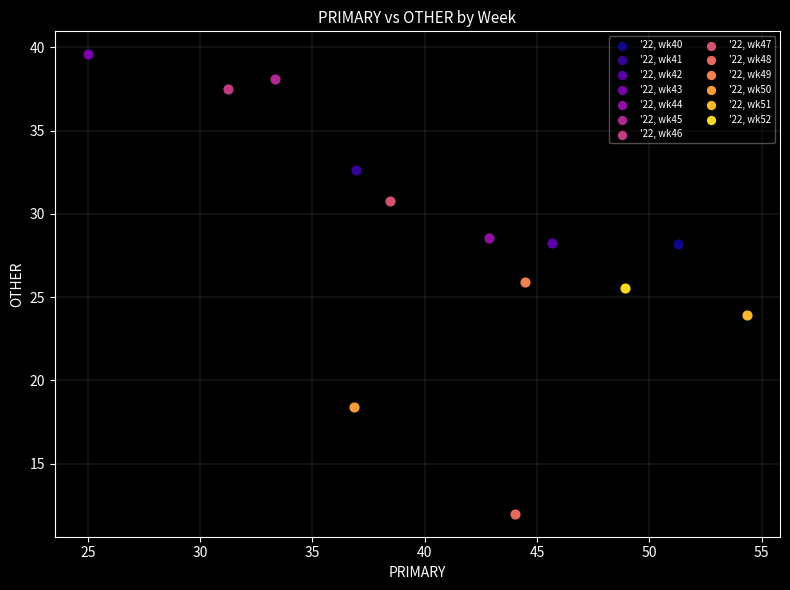

Which series contains the lowest Y value?

'22, wk48